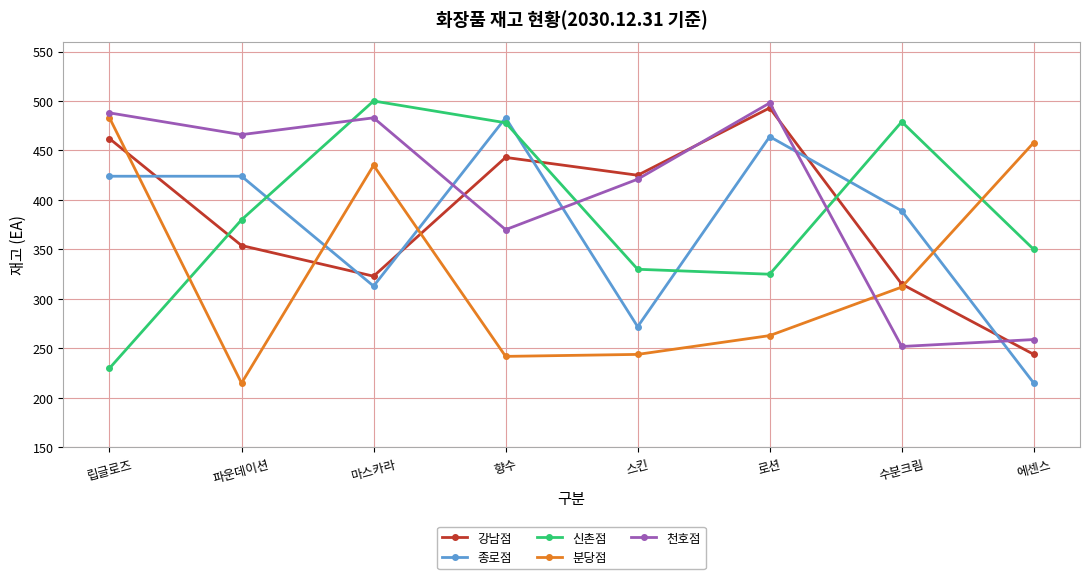

What is the difference between the second highest and second lowest values in the 종로점 series?

192